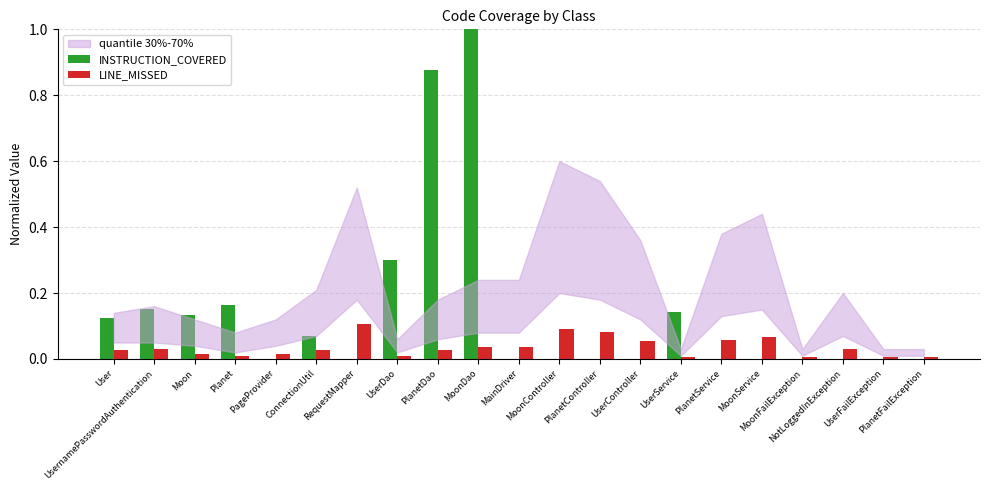

The value of LINE_MISSED at User is 0.0. True or false?

False